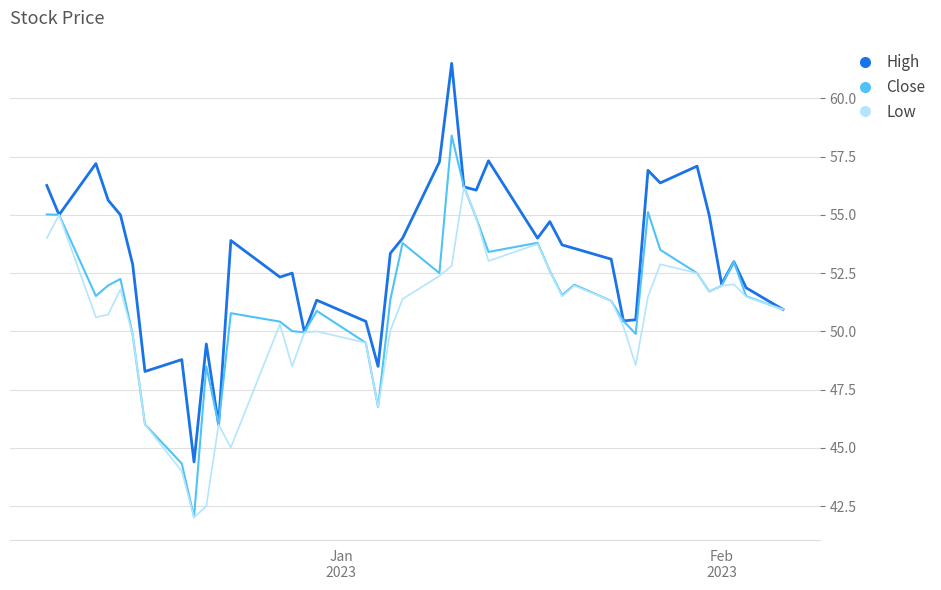

What is the minimum value shown in the chart?

42.0